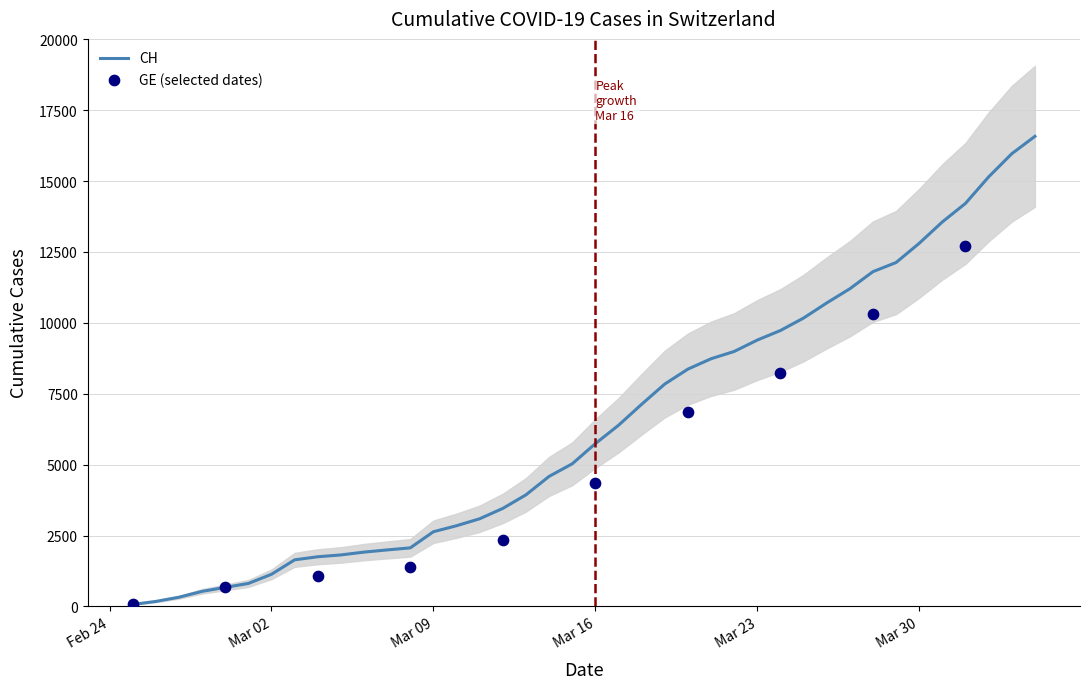

At how many categories does at least one series exceed 9084?

13